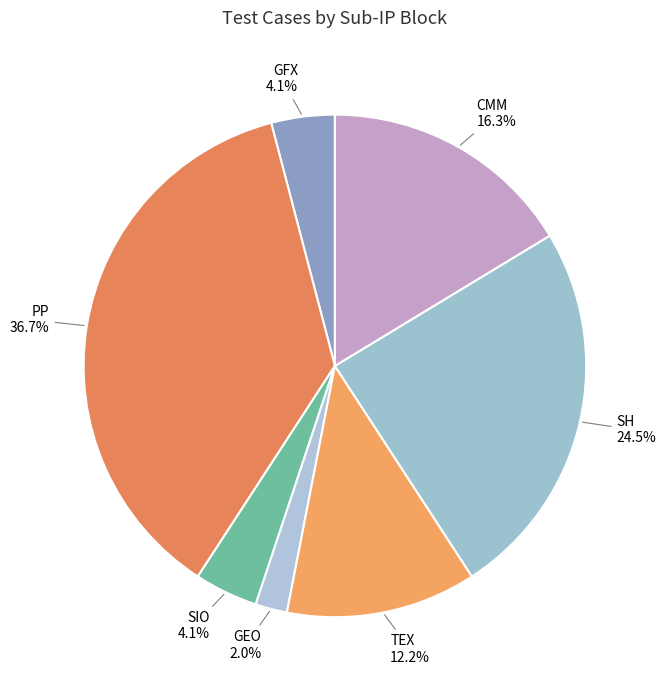

How many segments does this pie chart have?

7